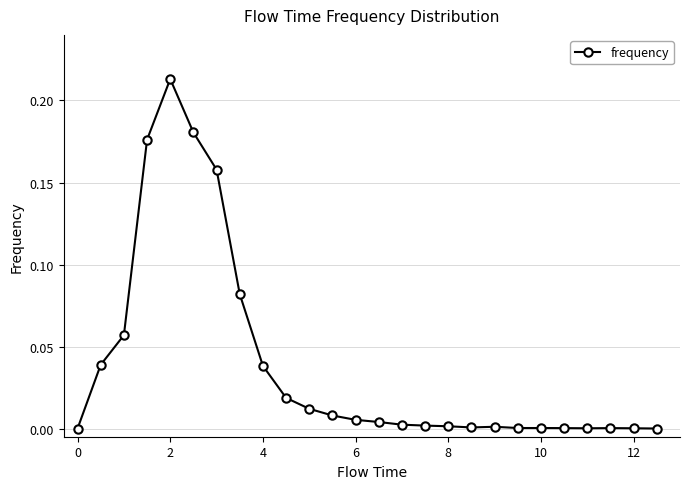

What is the sum of all values?

1.0